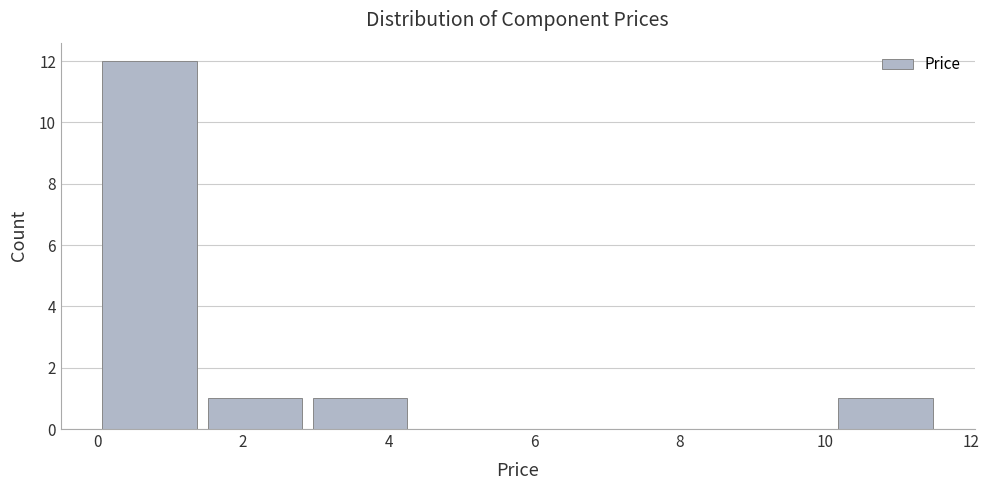

Which range on the x-axis has the tallest bar?

0.0 to 1.4